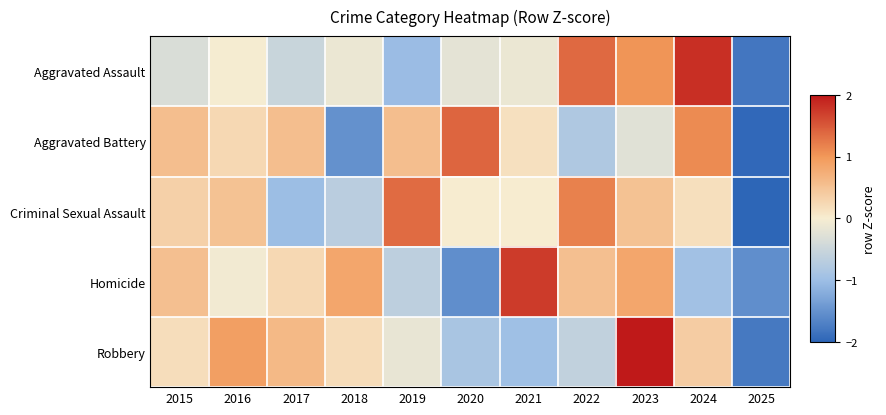

At how many categories does at least one series exceed 1?

6